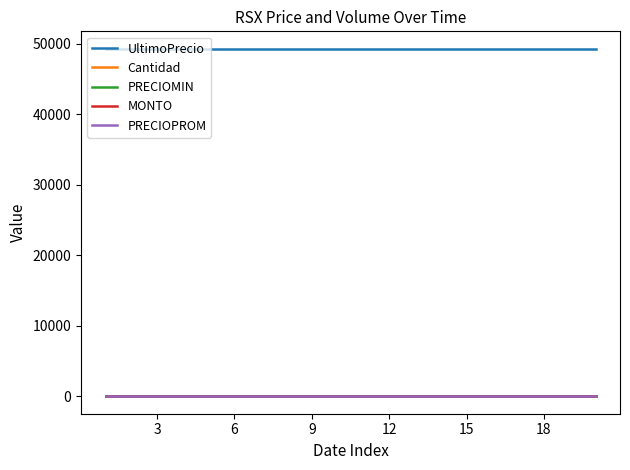

Is this an area chart (filled region under the line)?

No